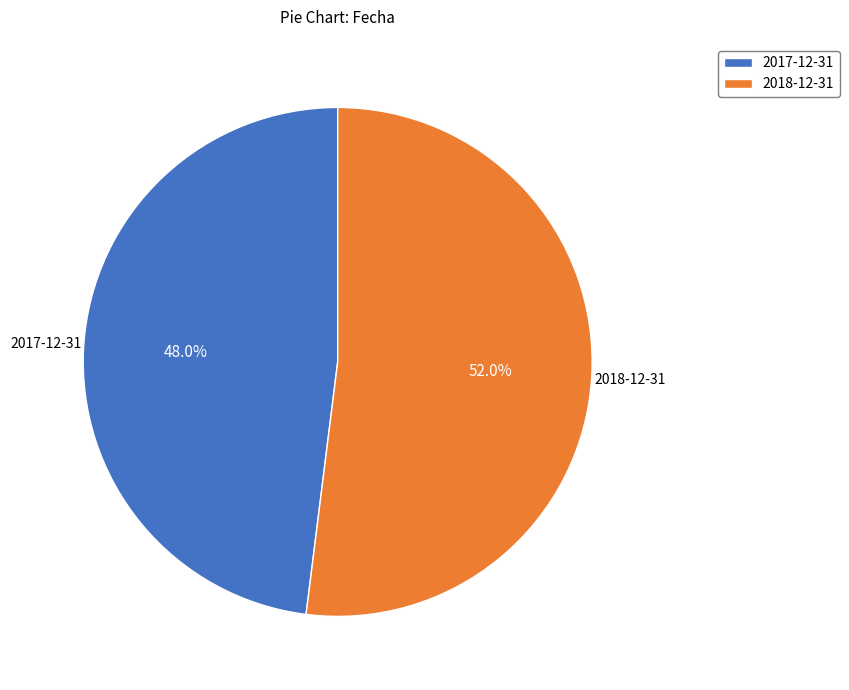

The 2017-12-31 slice represents 48% of the pie. True or false?

True